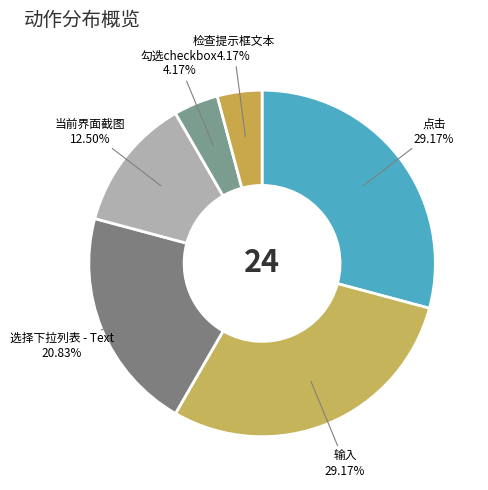

Is there a majority slice in this chart?

No